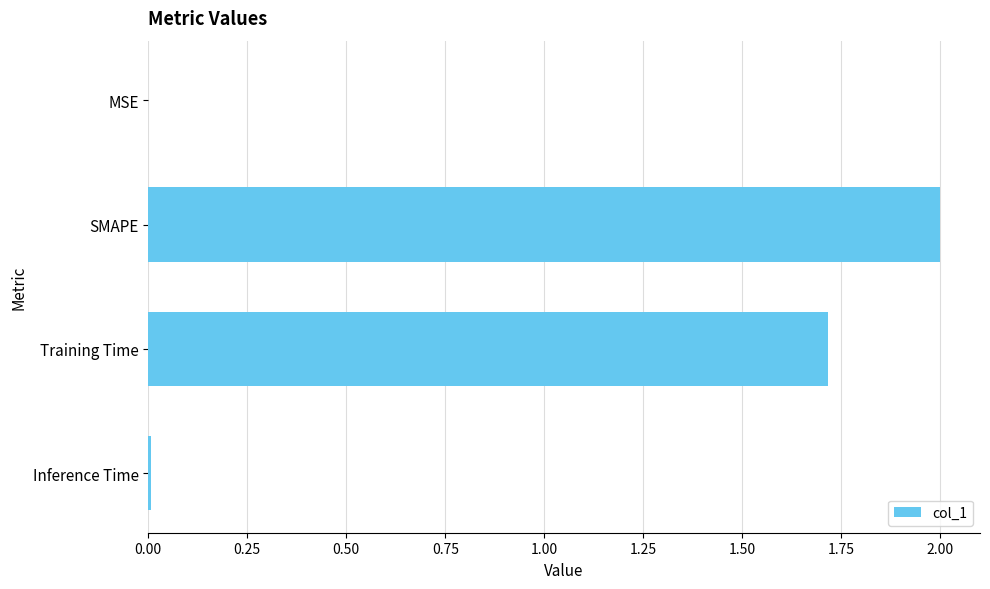

What value does the data have at SMAPE?

2.0